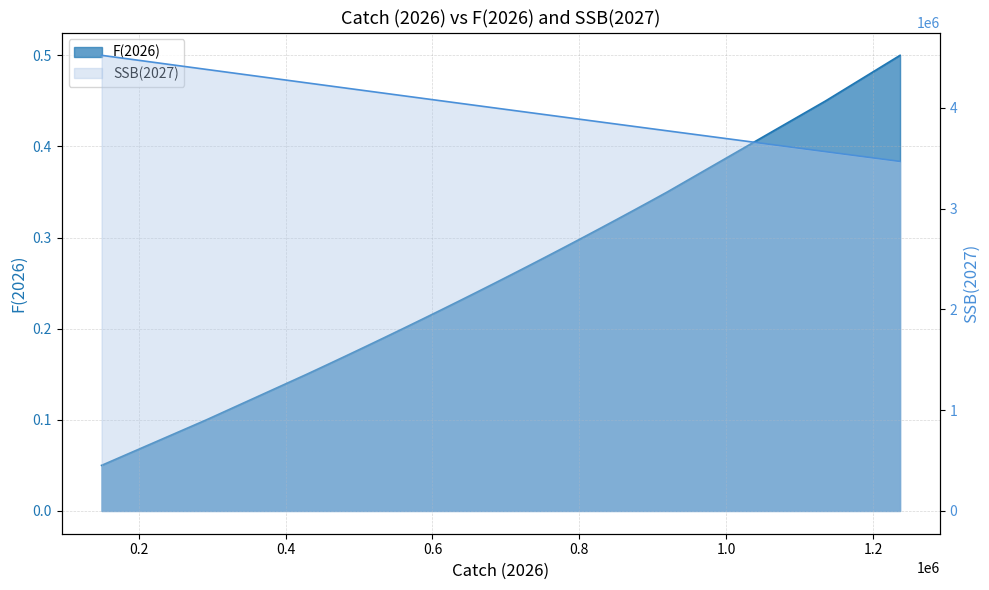

True or false: SSB(2027) and F(2026) intersect in this chart.

False